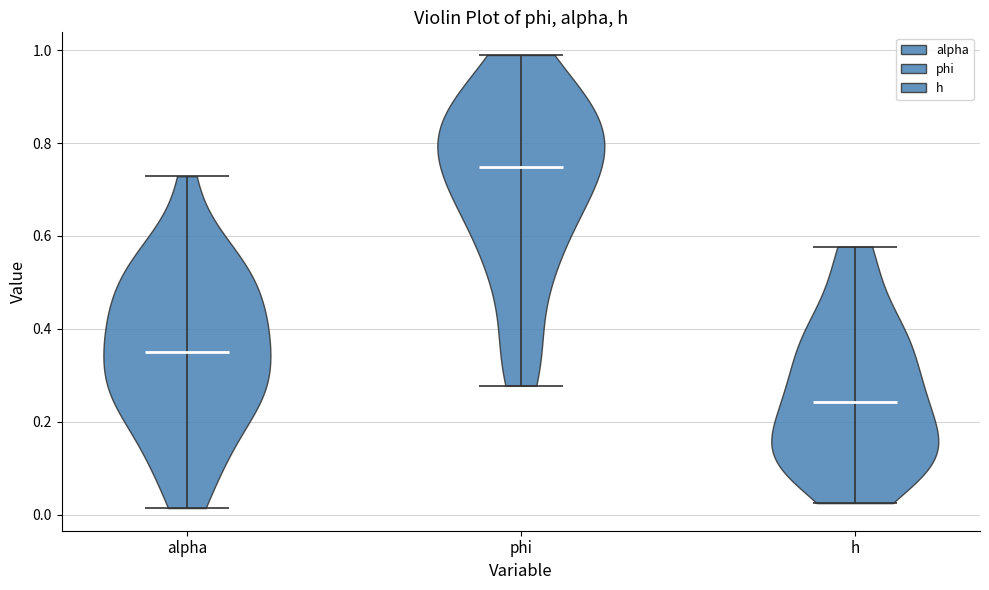

Which violin has the lowest median line?

h